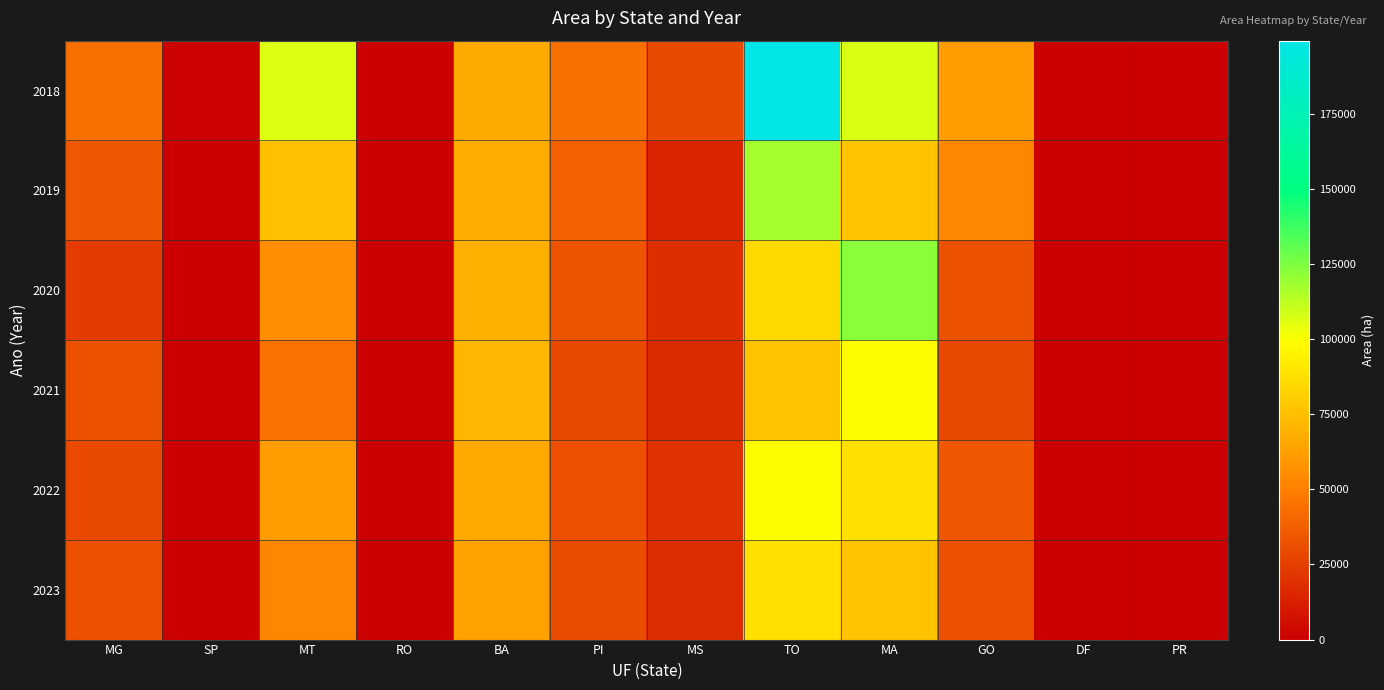

Which has a higher value, RO or MG?

MG